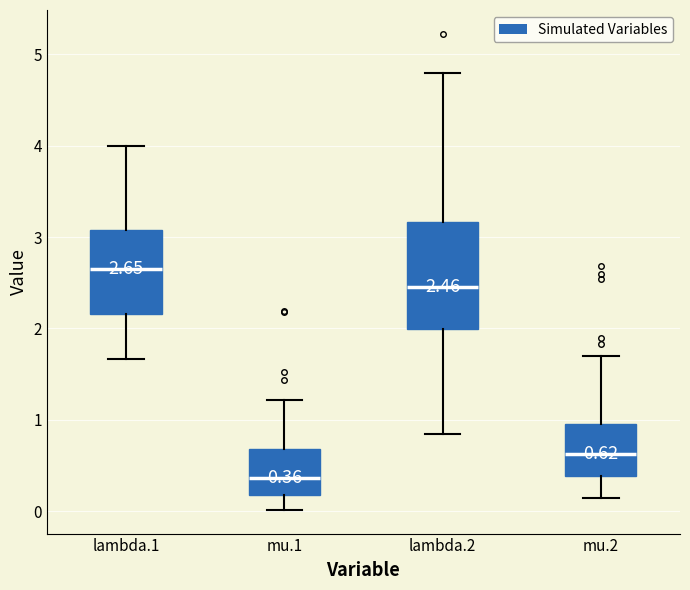

Which box is the tallest, from its lower edge to its upper edge?

lambda.2